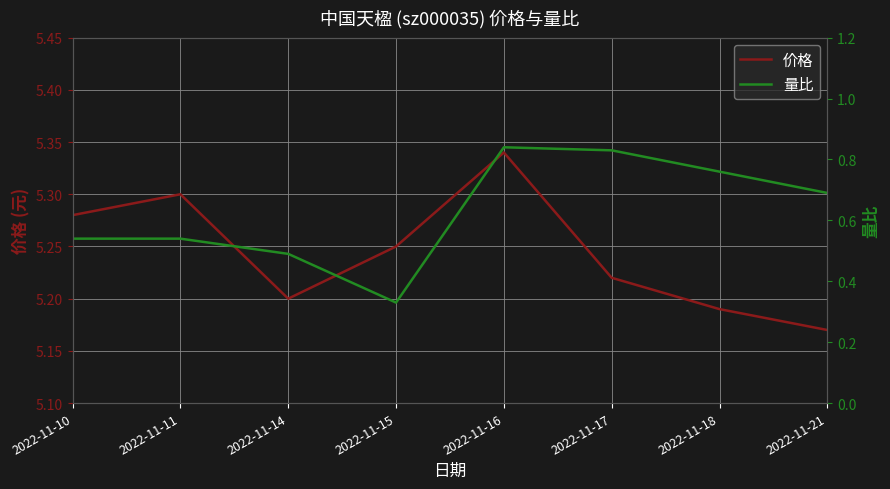

How many lines are shown in the chart?

2